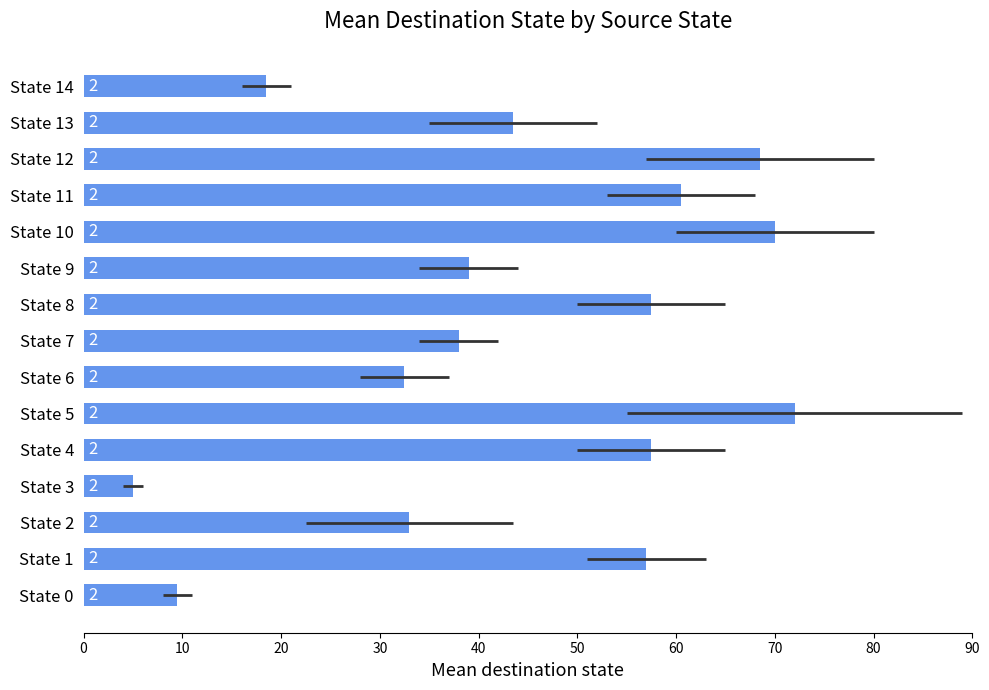

What is the difference between the maximum and second lowest values?

62.5